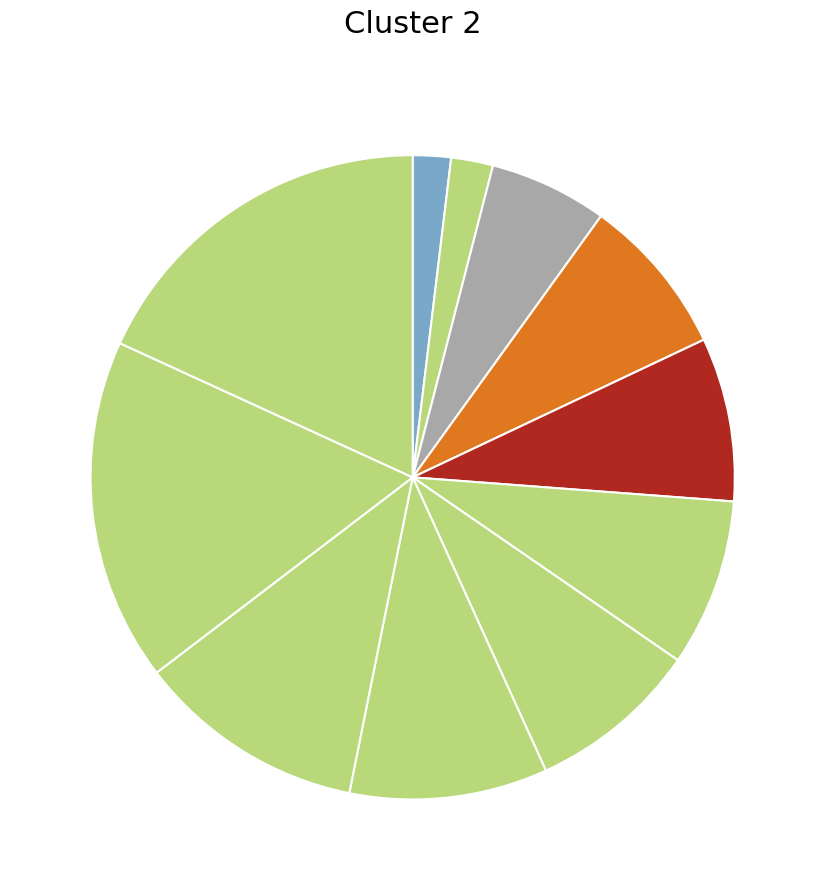

How many segments does this pie chart have?

11